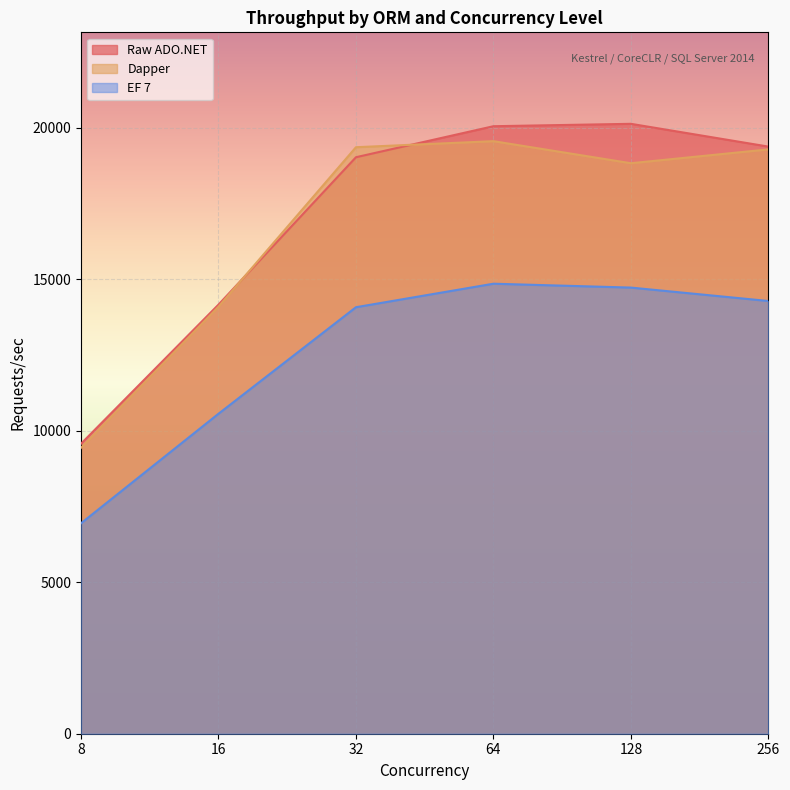

At how many categories does at least one series exceed 18268?

4